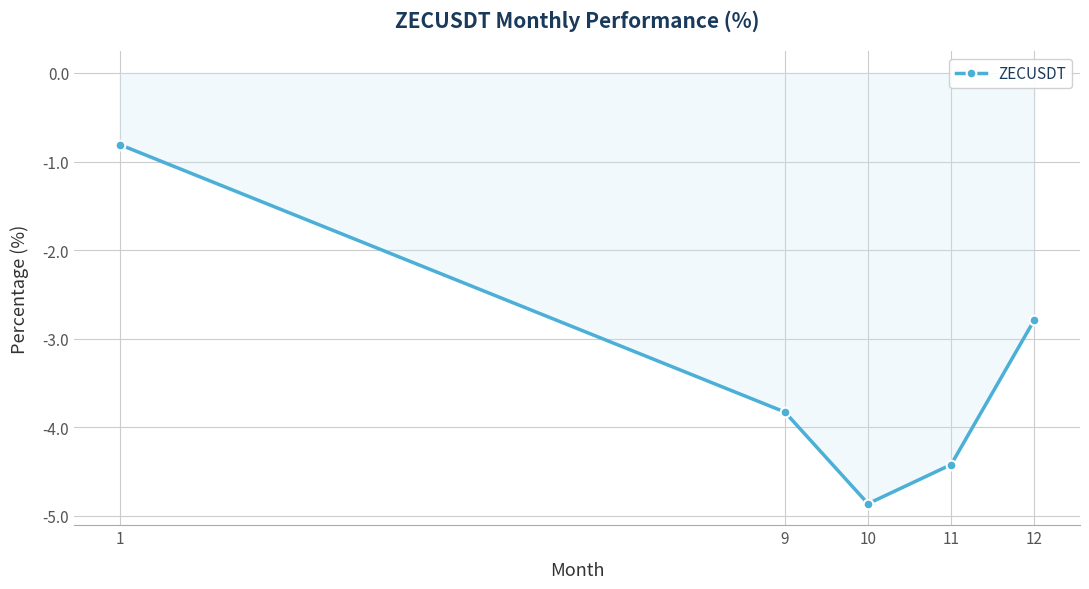

True or false: there are more than 0 points higher than both neighbors.

False